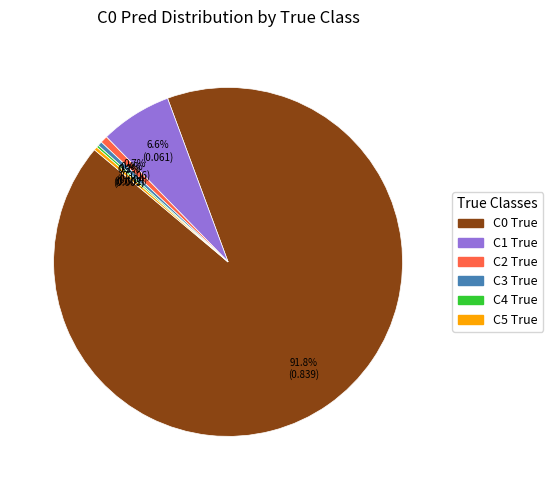

How much of the chart is everything except C0 True?

8.2%